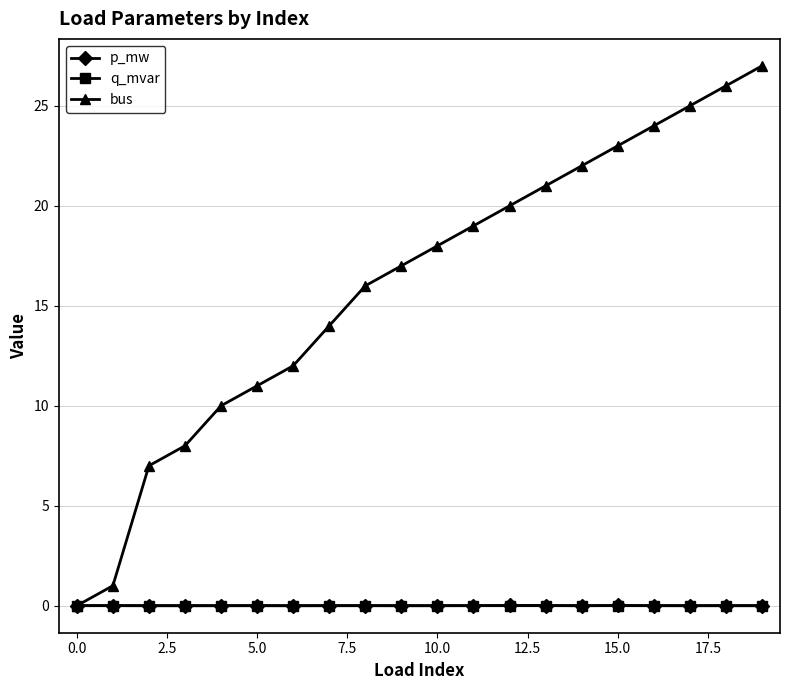

Which series has the largest total across all categories?

bus